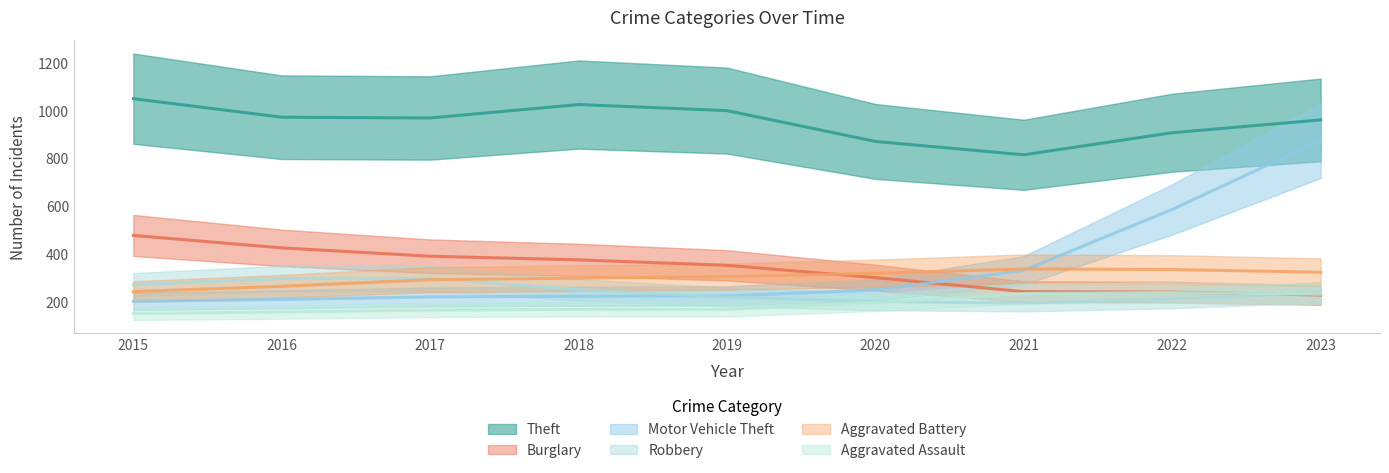

What is the difference between the Theft values at 2022 and 2019?

88